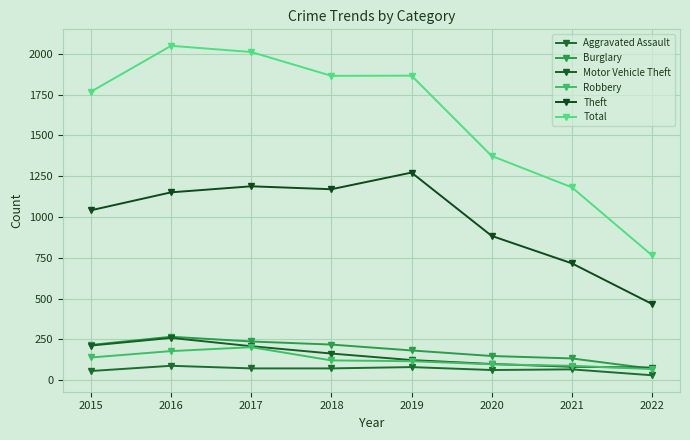

What is the sum of the Burglary values at 2018 and 2016?

484